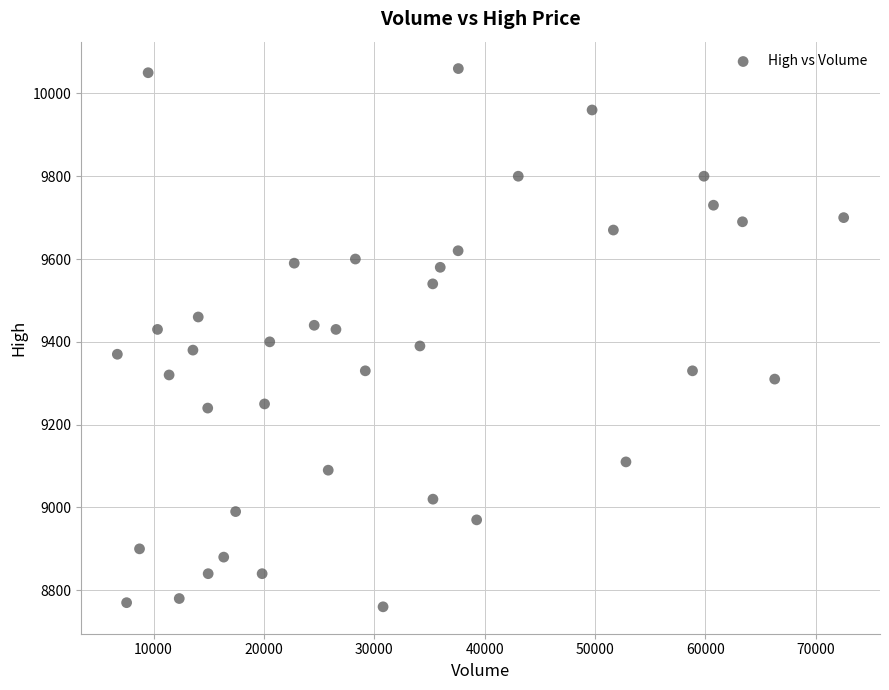

What is the range of X values (max minus min)?

65820